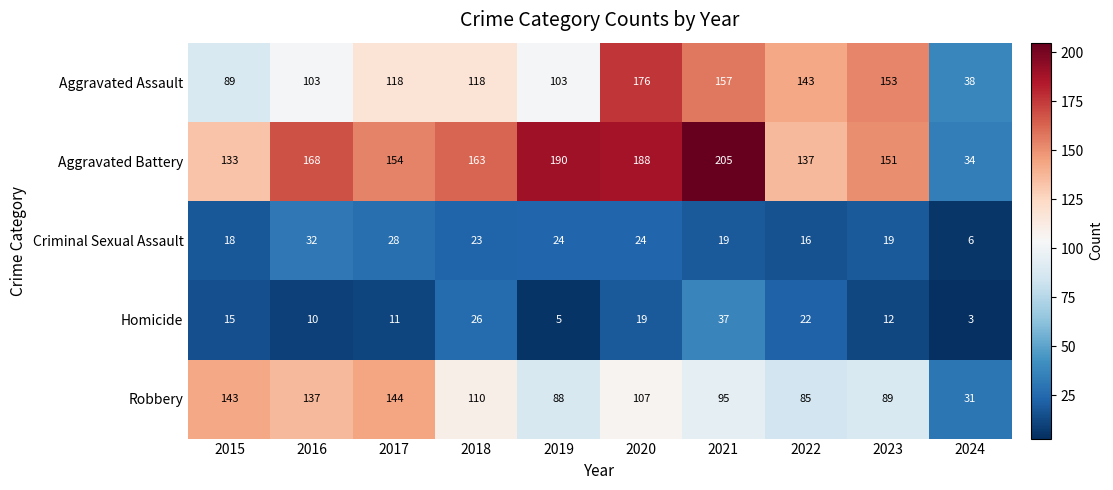

Count the number of data series in this chart.

5